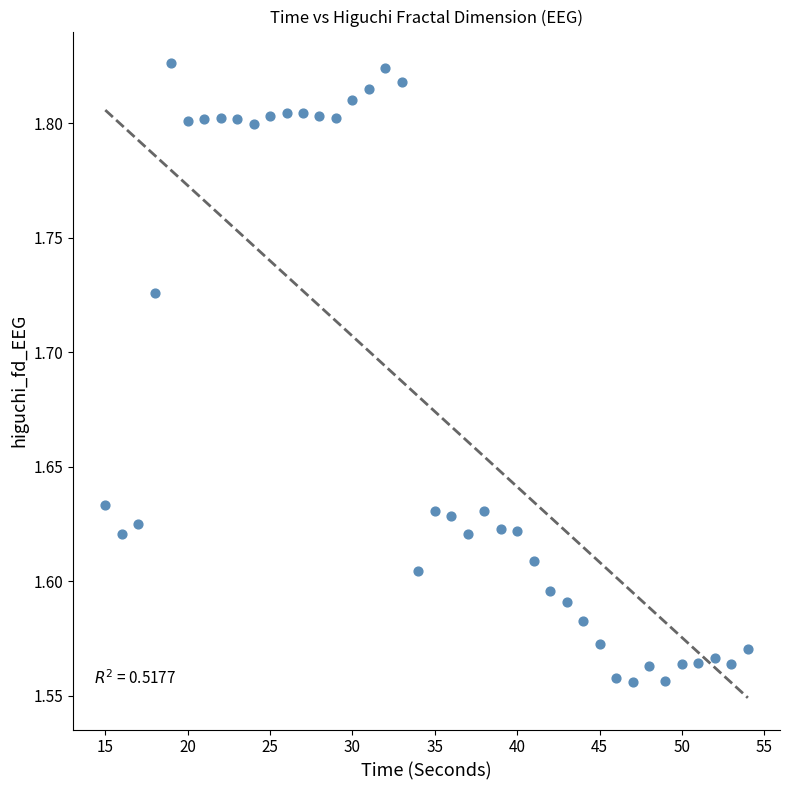

What is the range of Y values (max minus min)?

0.3